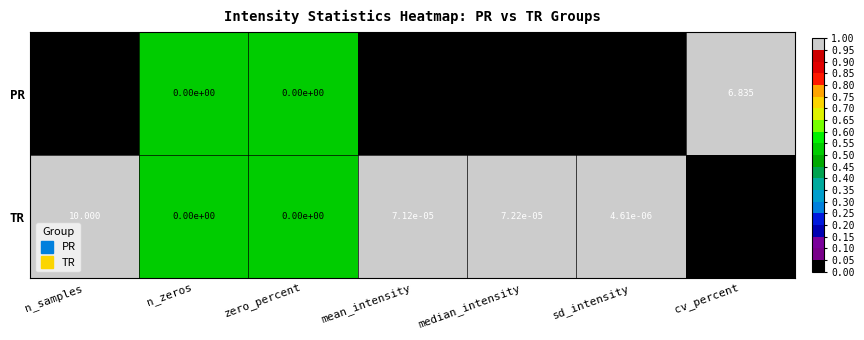

Which series changed the most between median_intensity and cv_percent?

PR